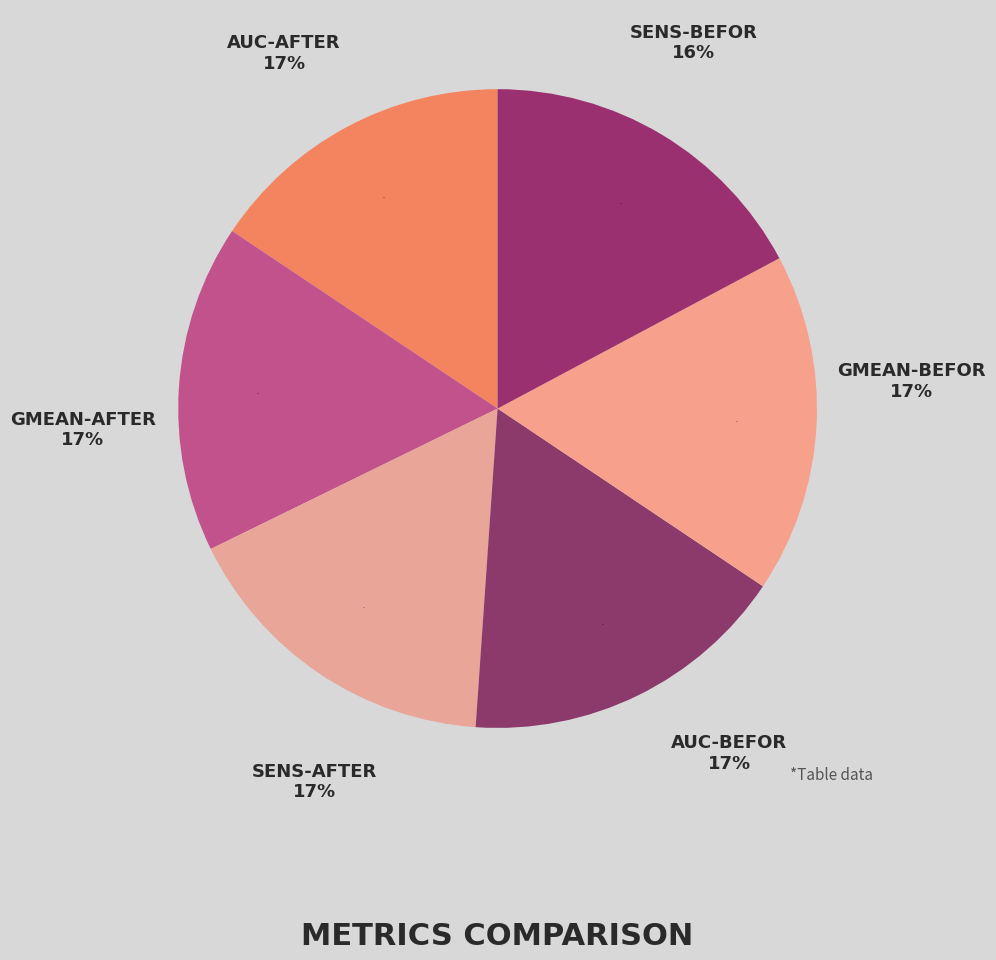

Is there a majority slice in this chart?

No